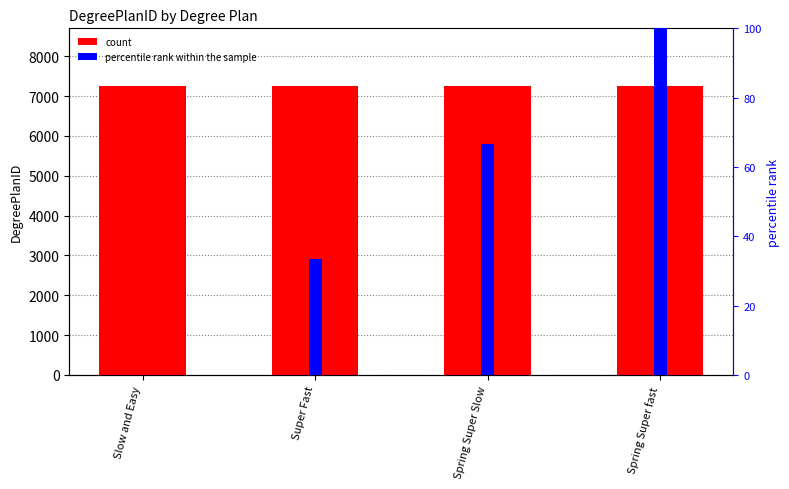

What is the label of the 1st bar from the left?

Slow and Easy